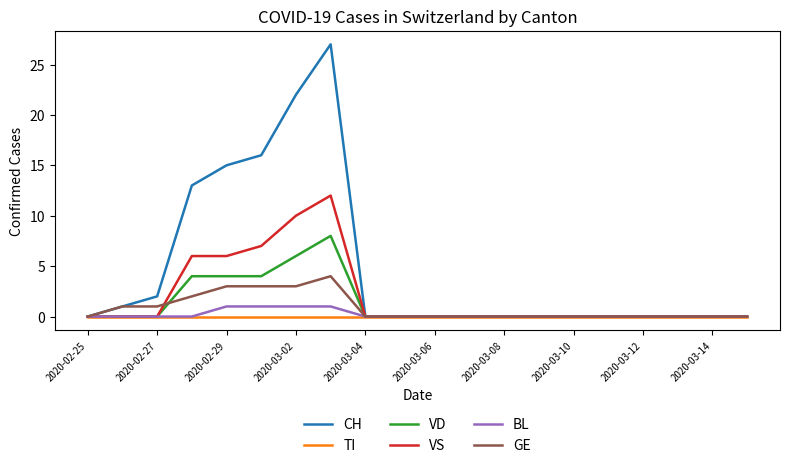

Count the number of data series in this chart.

6